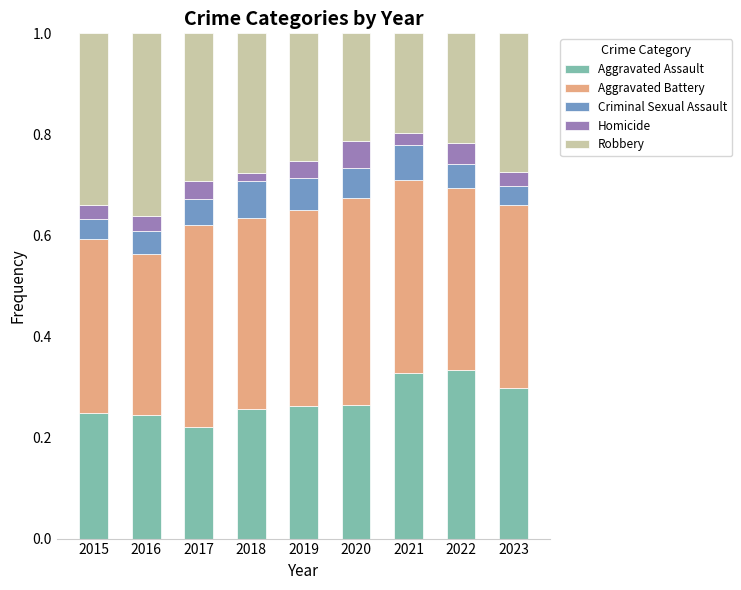

What is the total value across all series at 2019?

1.0